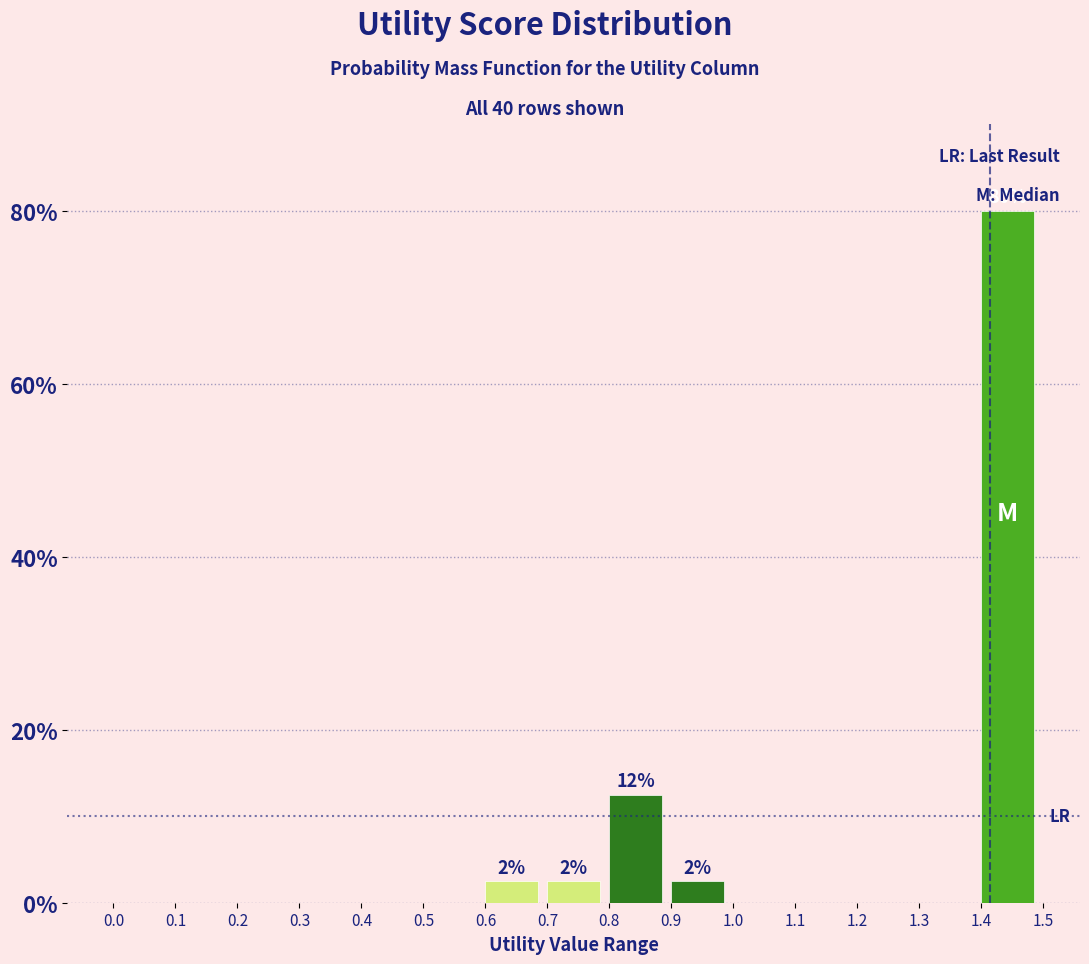

Over which range of the x-axis is the bar tallest?

1.4 to 1.5